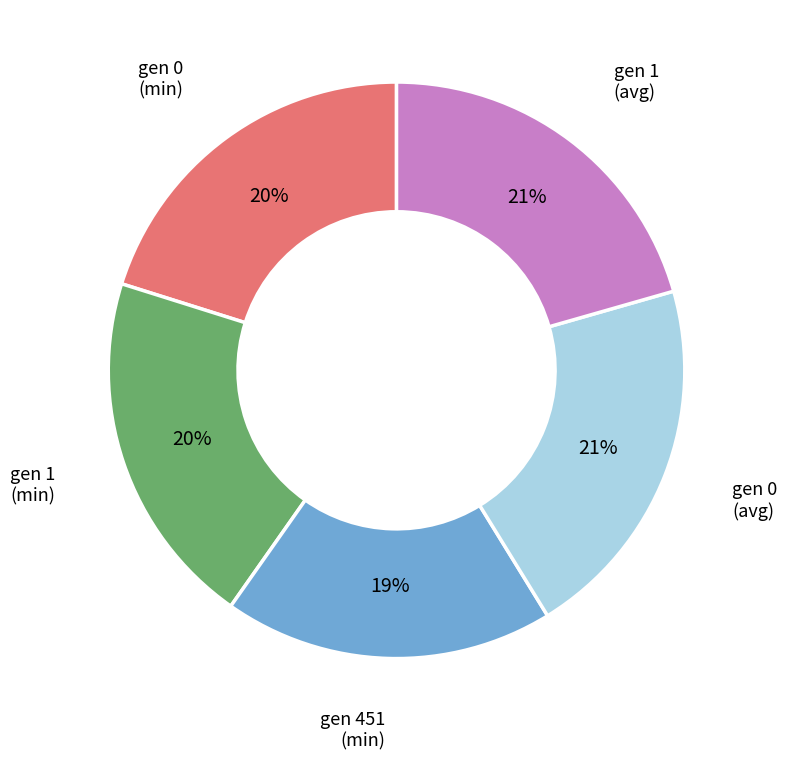

What percentage is the gen 451 (min) slice, to the nearest percent?

19%